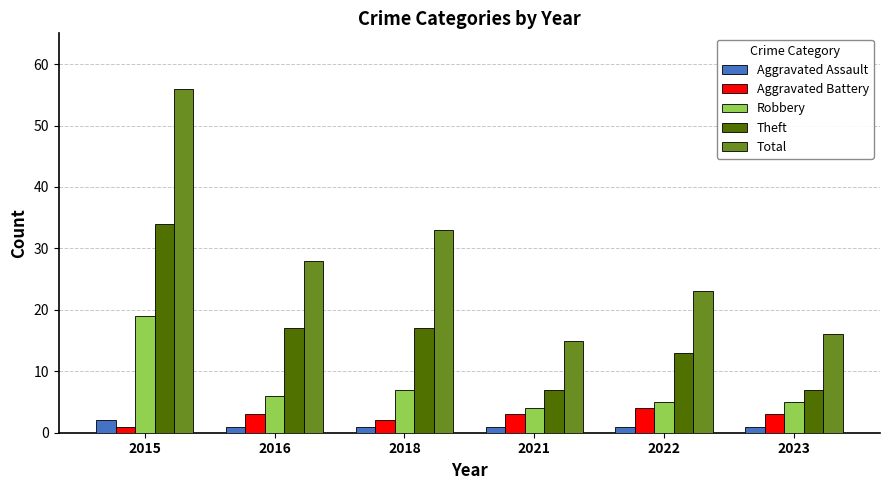

What is the total value across all series at 2016?

55